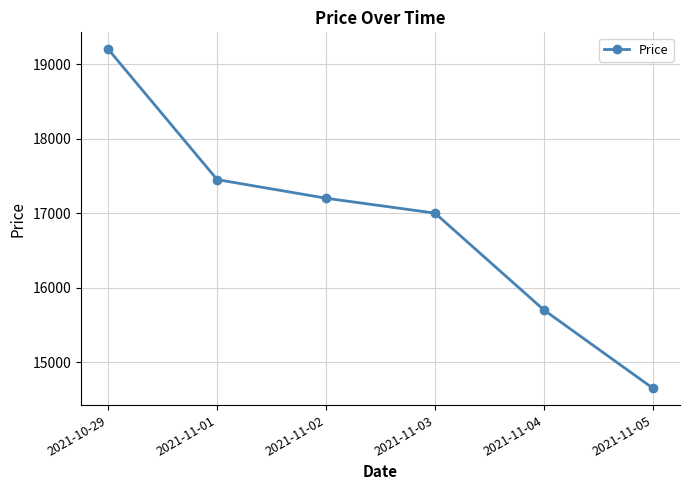

The value at 2021-11-03 is 6093. True or false?

False